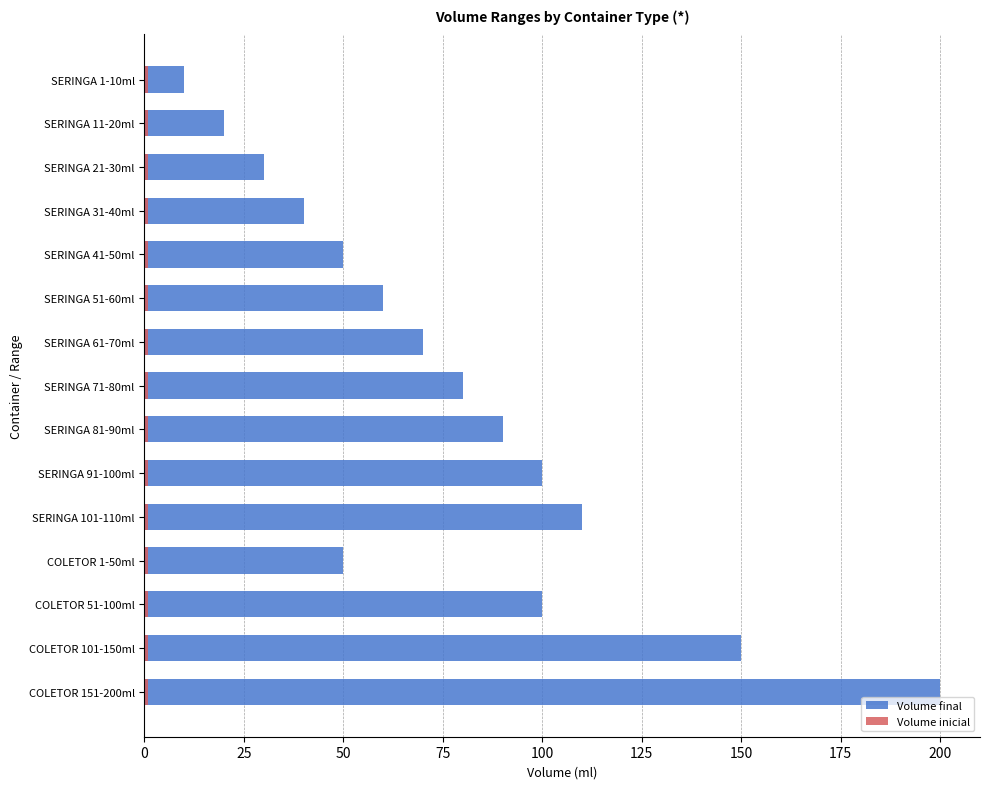

Rank the series by their maximum value, from highest to lowest.

Volume final, Volume inicial